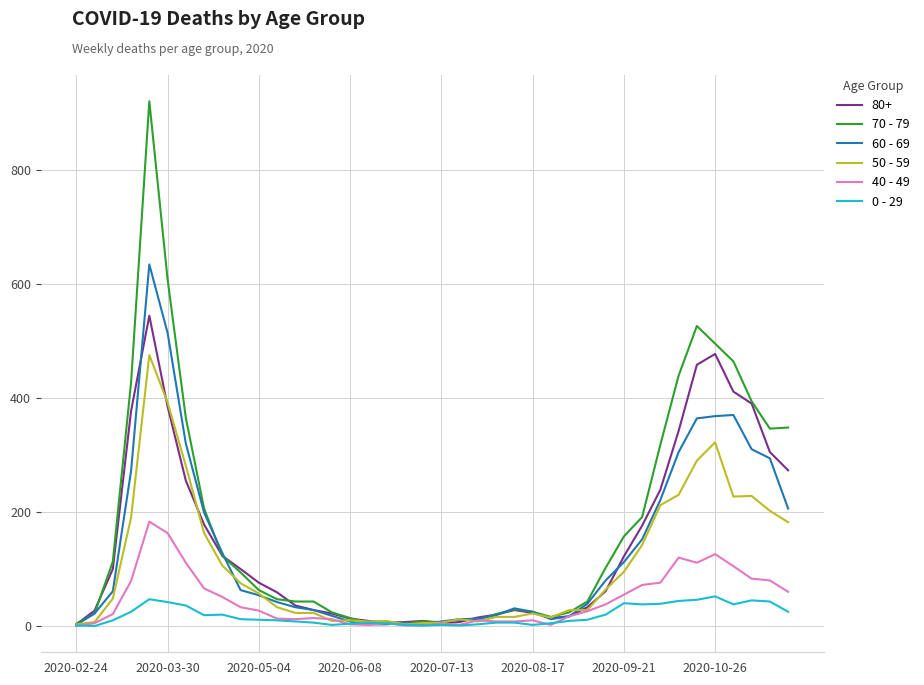

What is the greatest value displayed?

920